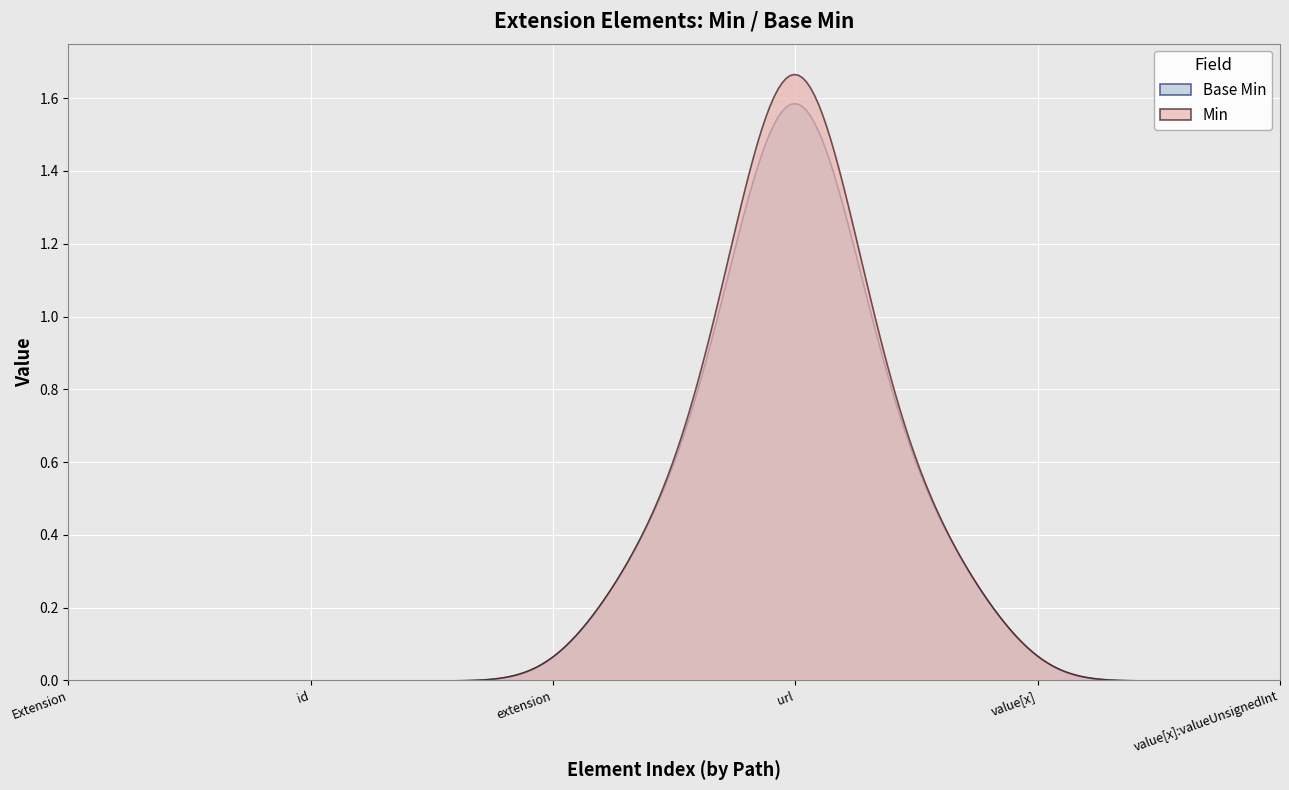

Rank the series by their maximum value, from lowest to highest.

Base Min, Min